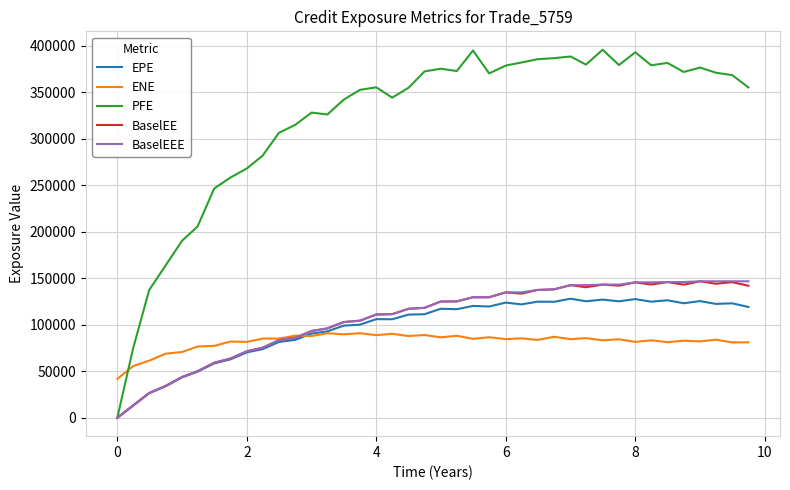

How many lines are shown in the chart?

5